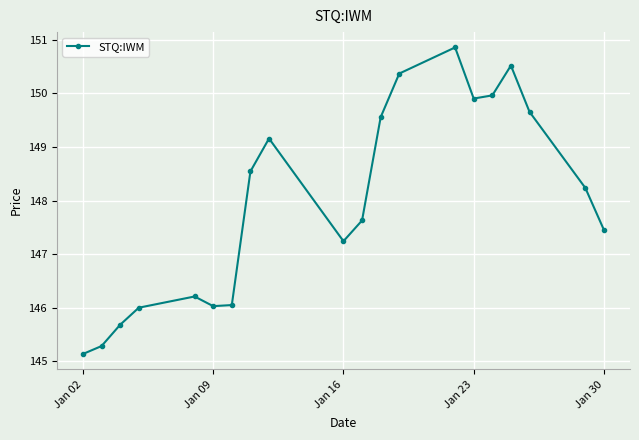

What is the difference between the second highest and second lowest values?

5.2